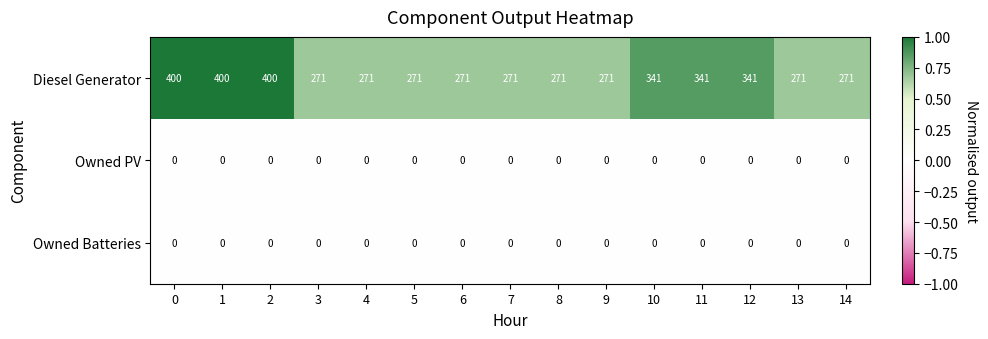

At how many categories does at least one series exceed 240?

15